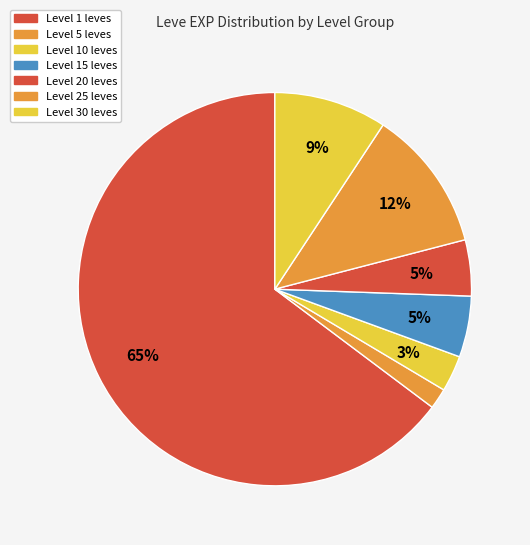

Count the number of slices in the pie.

7